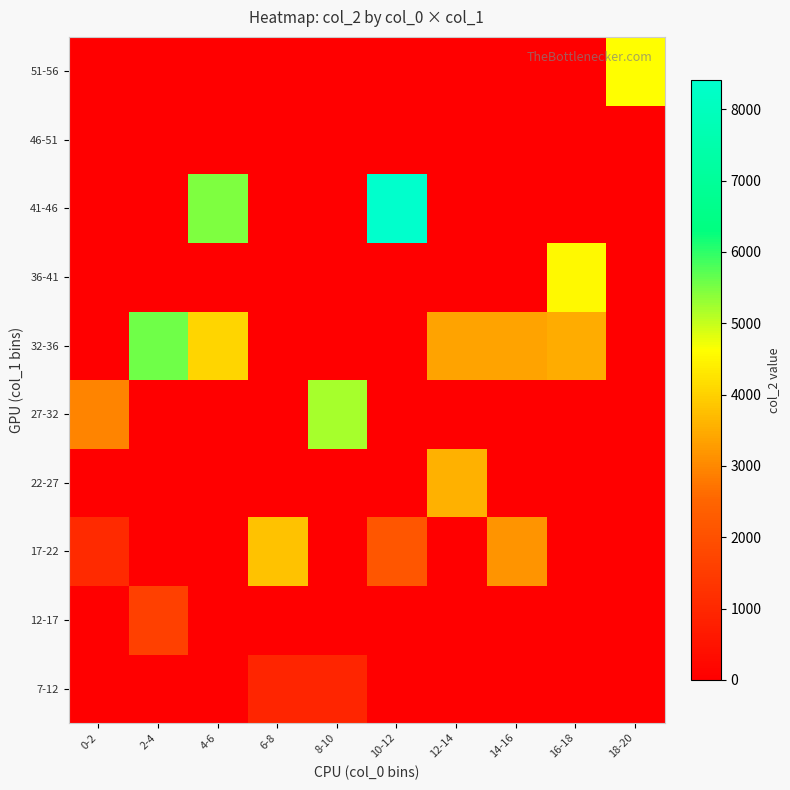

Reading left to right, list all the values displayed in this chart.

7-12: 0-2=0	2-4=0	4-6=0	6-8=926	8-10=946	10-12=0	12-14=0	14-16=0	16-18=0	18-20=0
12-17: 0-2=0	2-4=1580	4-6=0	6-8=0	8-10=0	10-12=0	12-14=0	14-16=0	16-18=0	18-20=0
17-22: 0-2=1064	2-4=0	4-6=0	6-8=3790	8-10=0	10-12=2150	12-14=0	14-16=3185	16-18=0	18-20=0
22-27: 0-2=0	2-4=0	4-6=0	6-8=0	8-10=0	10-12=0	12-14=3551	14-16=0	16-18=0	18-20=0
27-32: 0-2=2937	2-4=0	4-6=0	6-8=0	8-10=5200	10-12=0	12-14=0	14-16=0	16-18=0	18-20=0
32-36: 0-2=0	2-4=5556	4-6=4069	6-8=0	8-10=0	10-12=0	12-14=3367	14-16=3382	16-18=3502	18-20=0
36-41: 0-2=0	2-4=0	4-6=0	6-8=0	8-10=0	10-12=0	12-14=0	14-16=0	16-18=4551	18-20=0
41-46: 0-2=0	2-4=0	4-6=5474	6-8=0	8-10=0	10-12=8412	12-14=0	14-16=0	16-18=0	18-20=0
46-51: 0-2=0	2-4=0	4-6=0	6-8=0	8-10=0	10-12=0	12-14=0	14-16=0	16-18=0	18-20=0
51-56: 0-2=0	2-4=0	4-6=0	6-8=0	8-10=0	10-12=0	12-14=0	14-16=0	16-18=0	18-20=4617